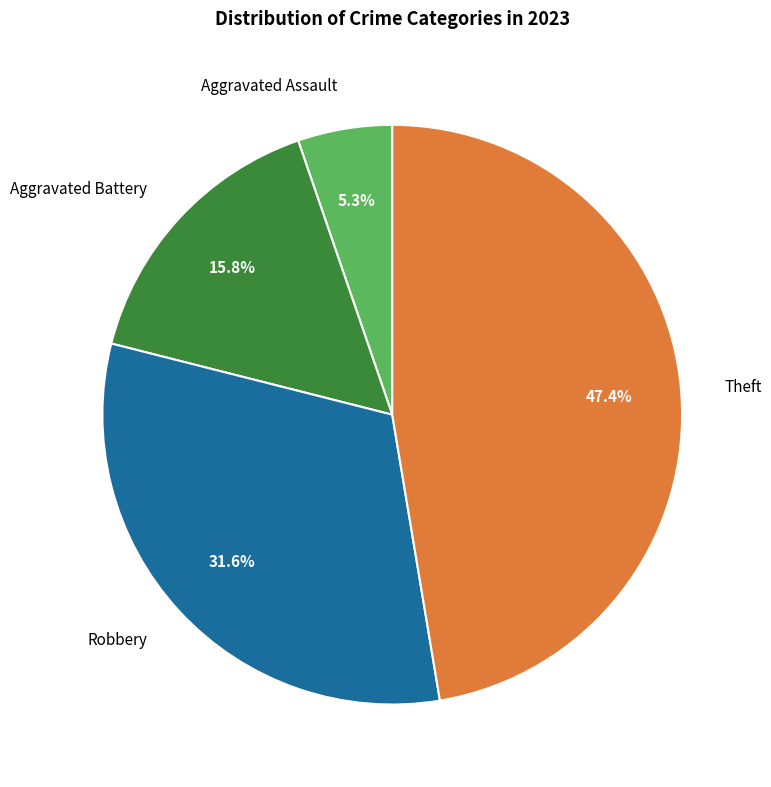

How many slices are in this pie chart?

4